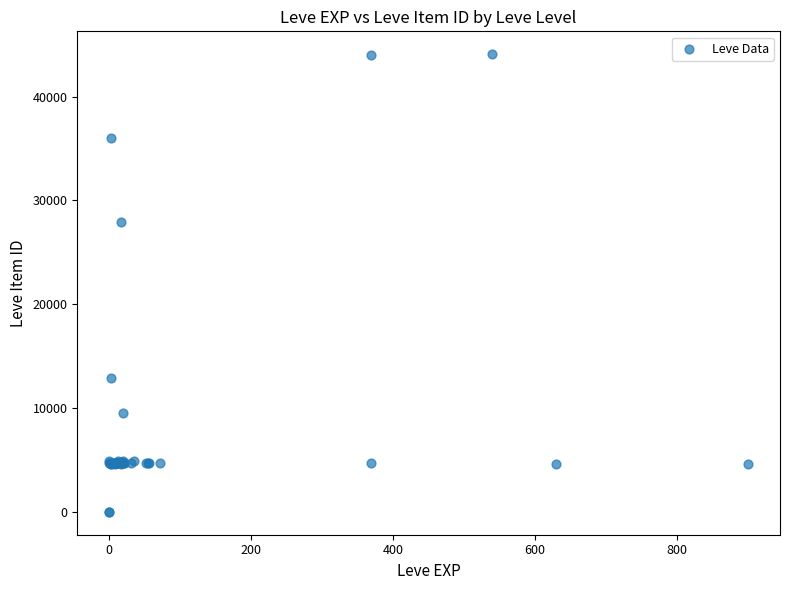

What Y value in the scatter plot is closest to 22048?

27884